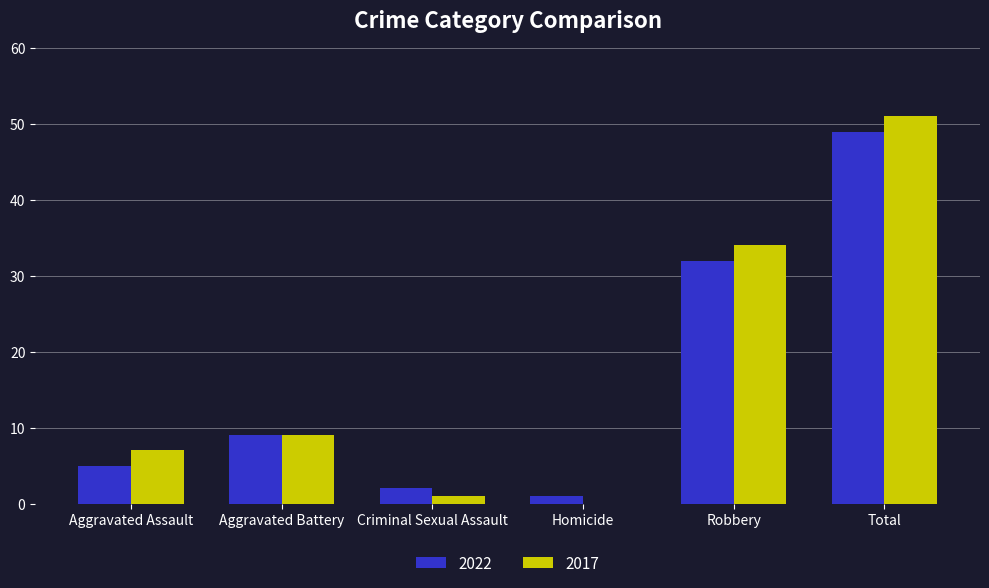

Reading left to right, what are all the values shown in this chart?

2022: Aggravated Assault=5	Aggravated Battery=9	Criminal Sexual Assault=2	Homicide=1	Robbery=32	Total=49
2017: Aggravated Assault=7	Aggravated Battery=9	Criminal Sexual Assault=1	Homicide=0	Robbery=34	Total=51